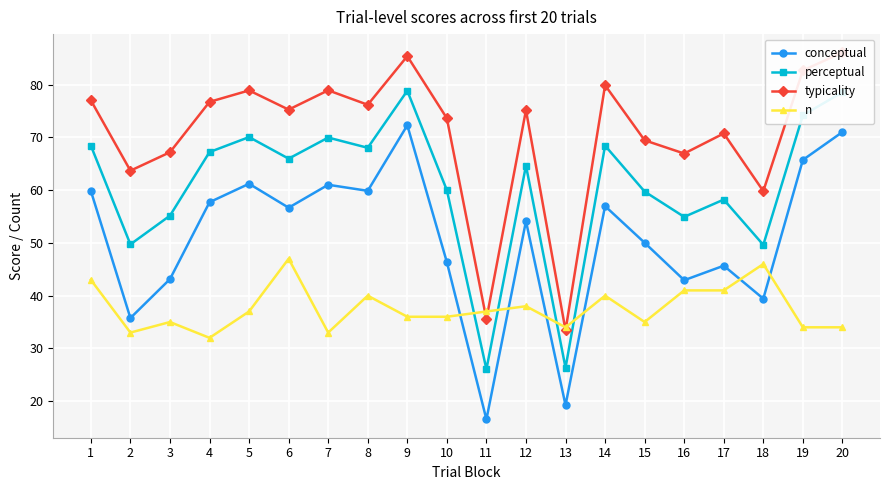

What is the difference between the highest and lowest values at 1?

34.0